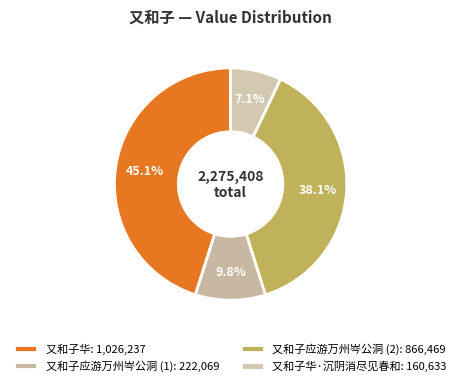

Which slice is the smallest?

又和子华·沉阴消尽见春和: 160,633